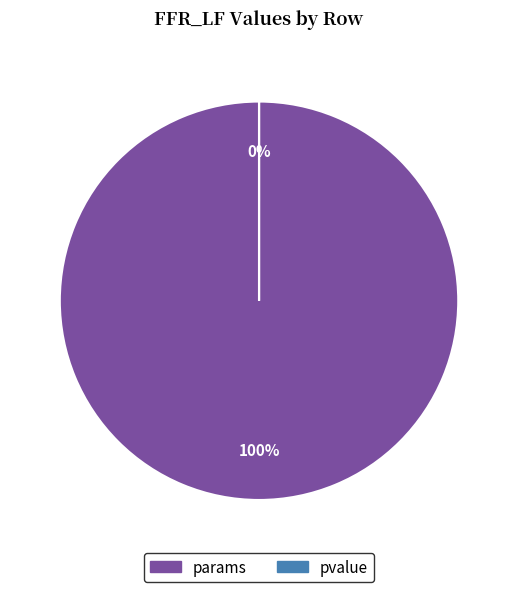

How much of the chart is everything except pvalue?

100.0%